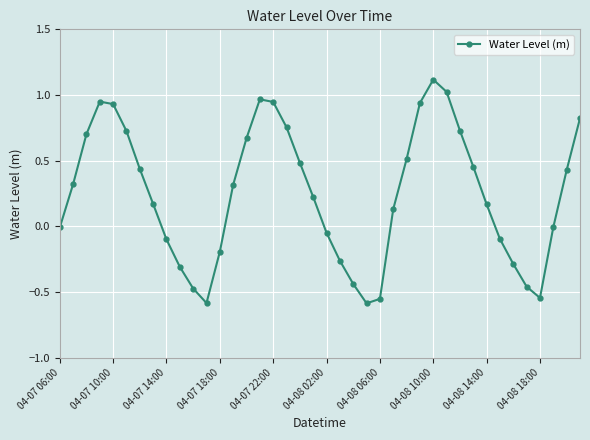

What is the difference between the maximum and minimum values?

1.7